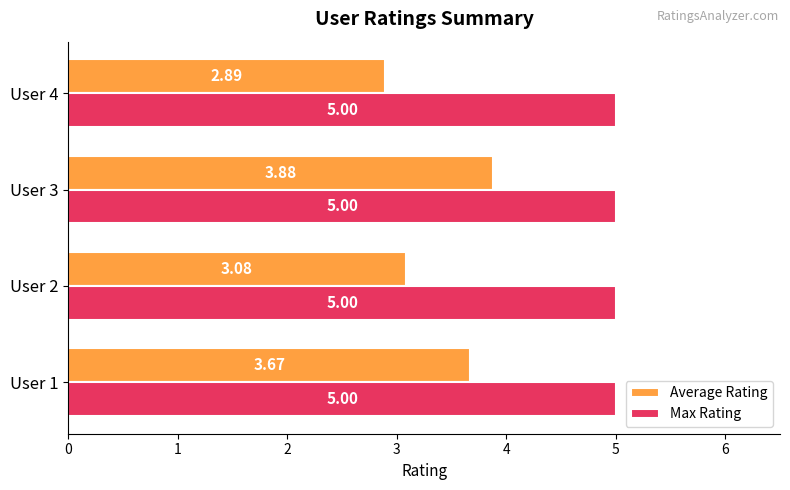

What is the average value of the Average Rating series?

3.4